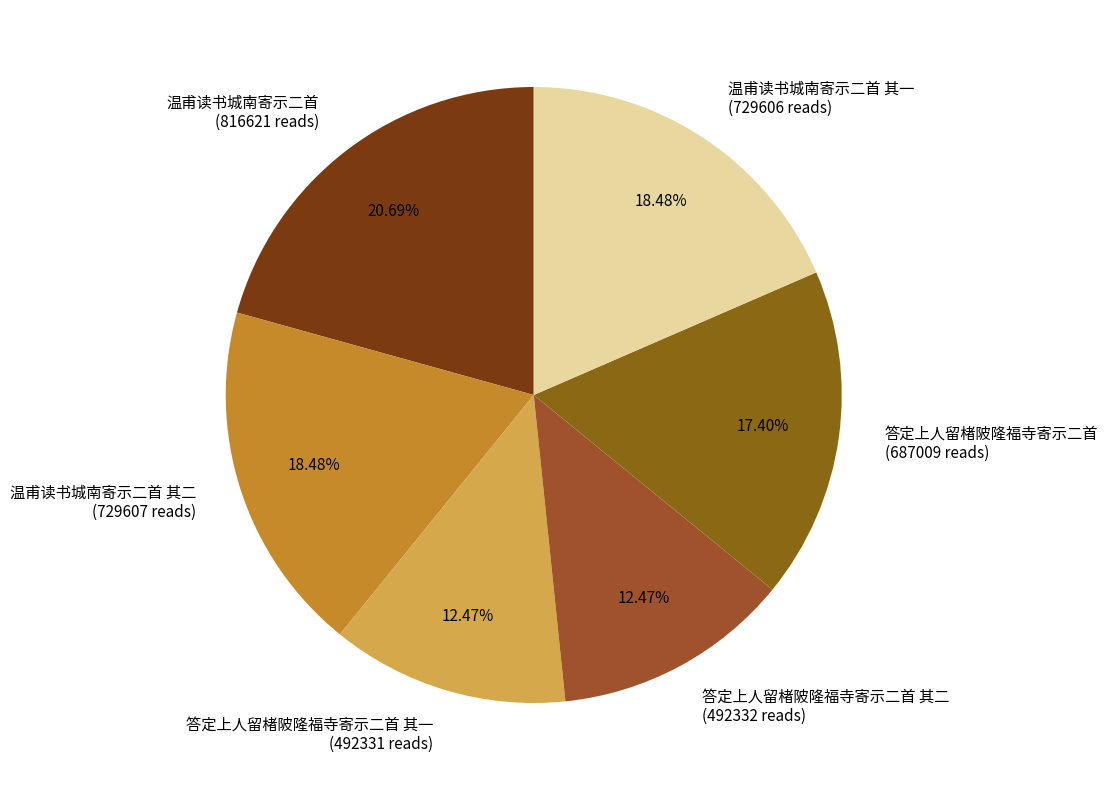

What is the ratio of the value at 温甫读书城南寄示二首 (816621 reads) to the value at 答定上人留楮陂隆福寺寄示二首 其一 (492331 reads)?

1.7